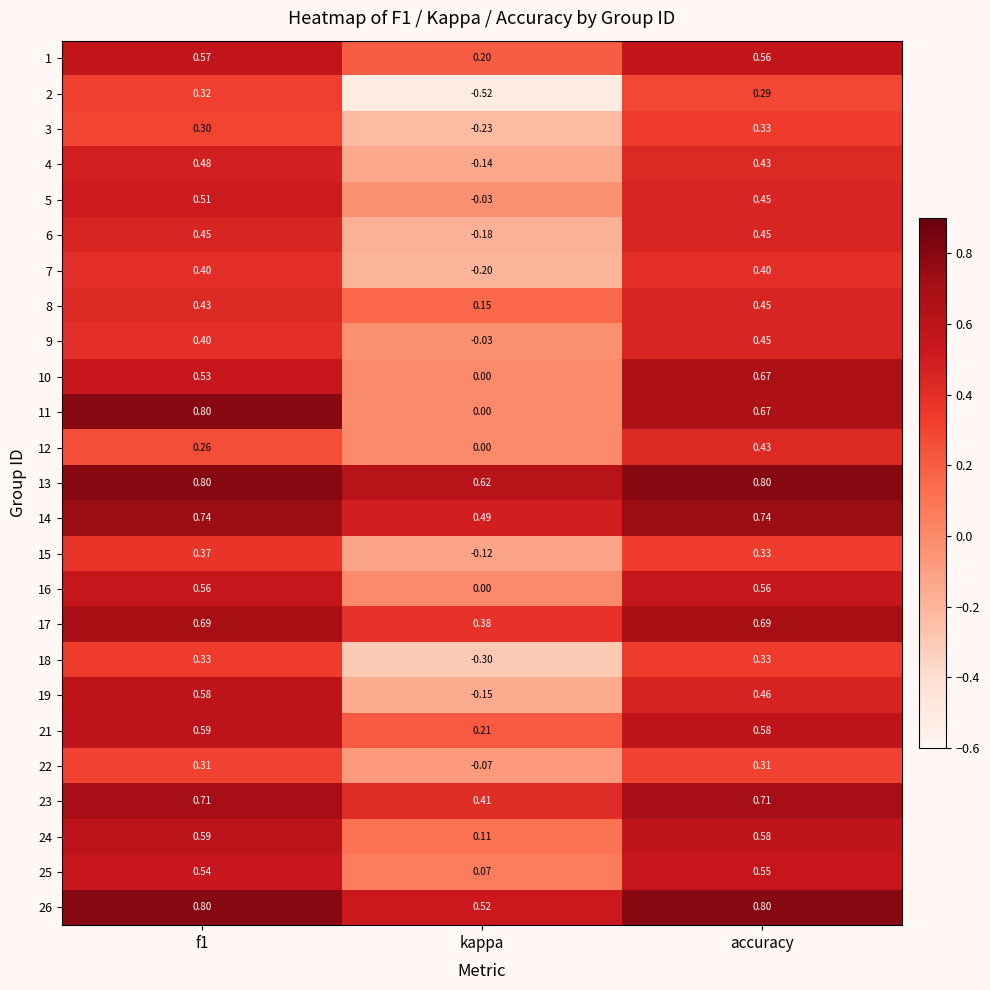

At which label is 22 closest to 0?

kappa